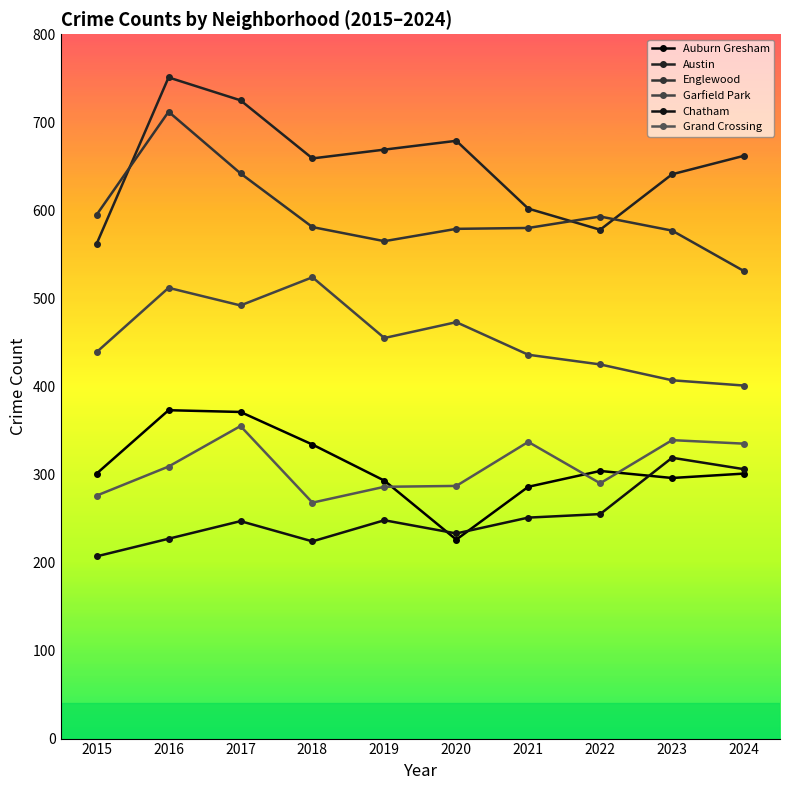

Count the number of data series in this chart.

6